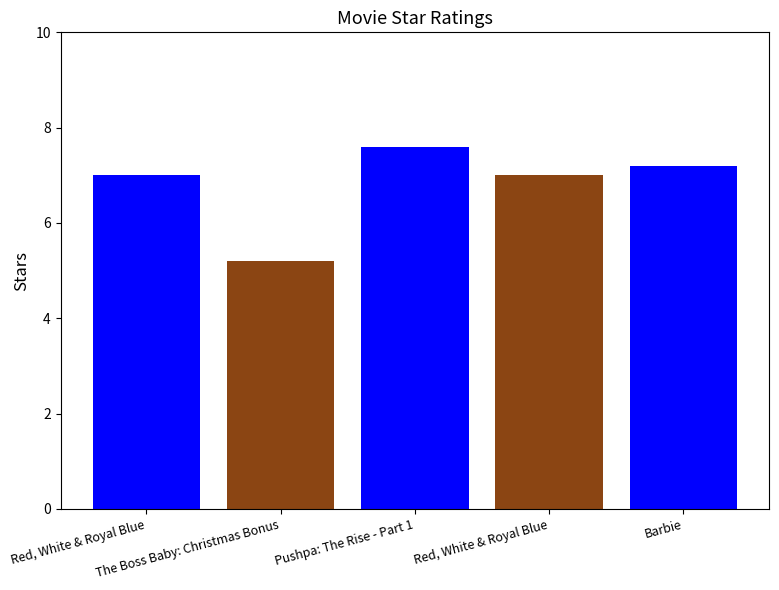

What is the difference between the values at Barbie and Red, White & Royal Blue?

0.2